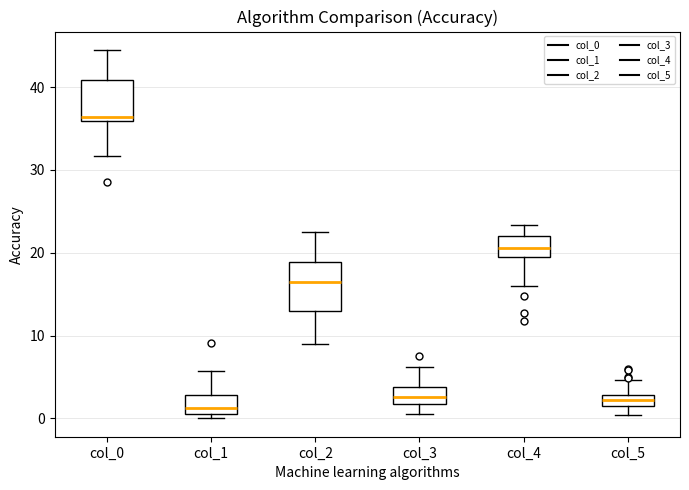

Where is the lower edge of the box for col_1 on the y-axis? The values are not printed on the chart, so give them approximately, as read against the axis.

0